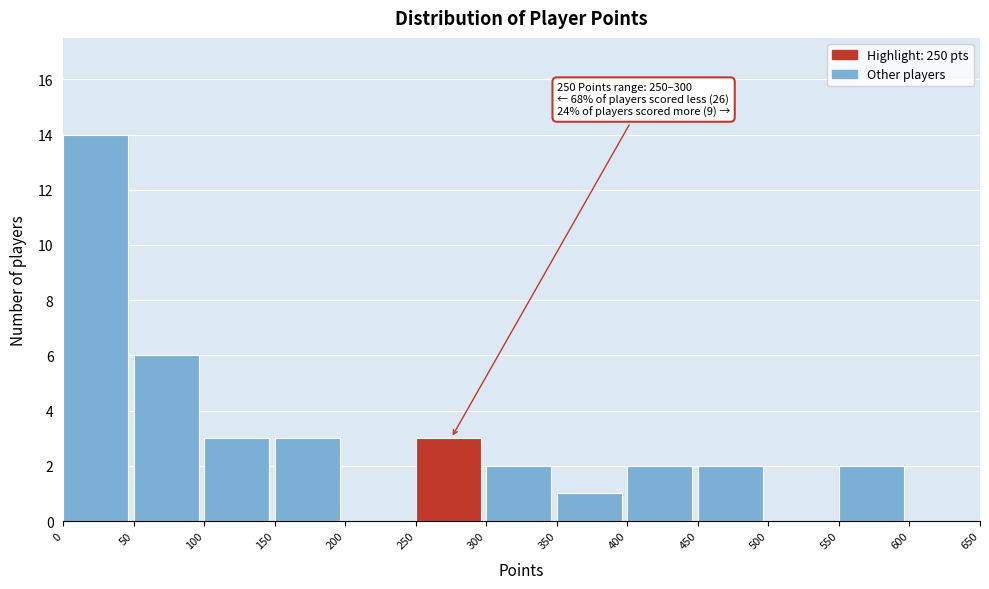

Over which range of the x-axis is the bar tallest?

0 to 50